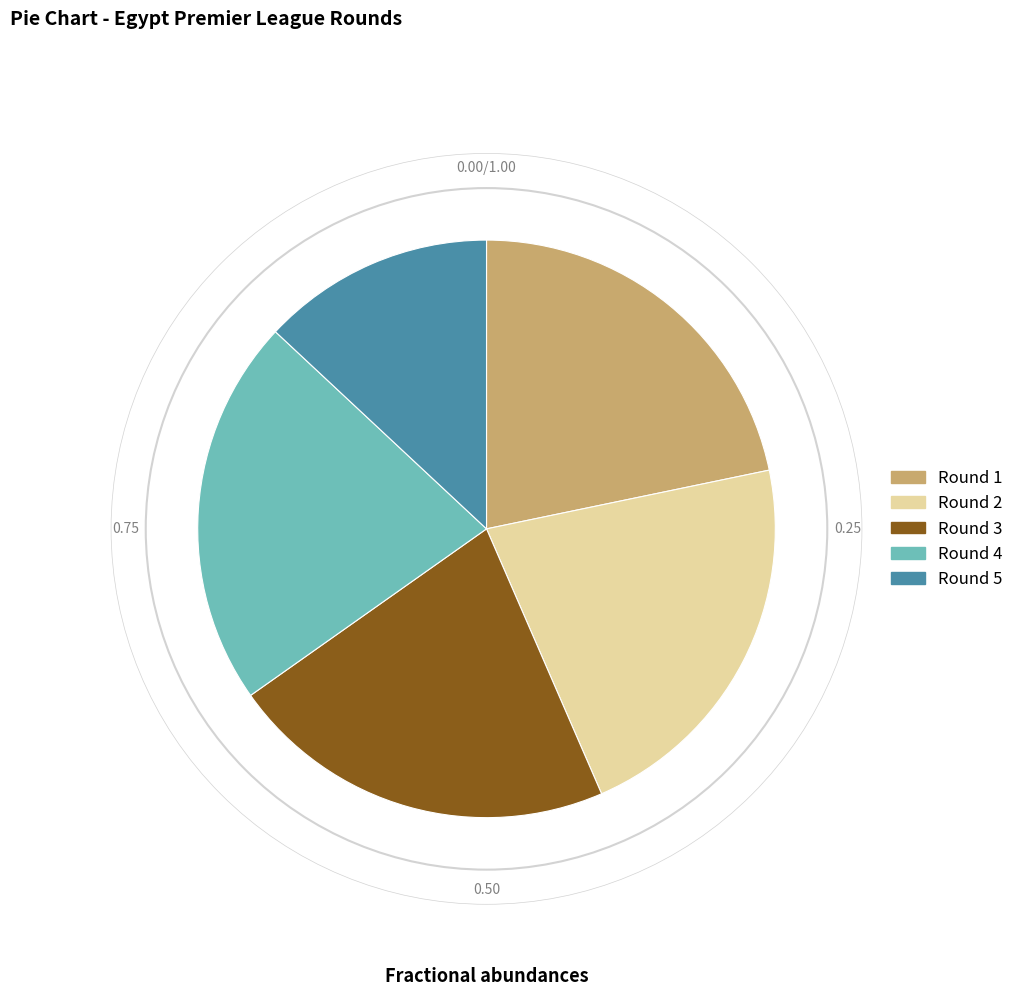

Count the number of slices in the pie.

5